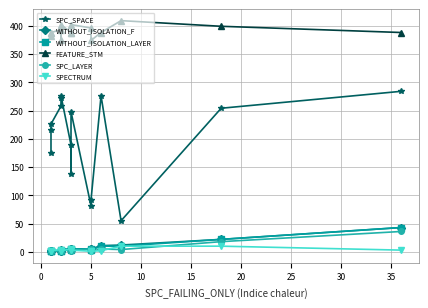

Is the value of SPECTRUM at −5 greater than the value of SPC_SPACE at 10?

No